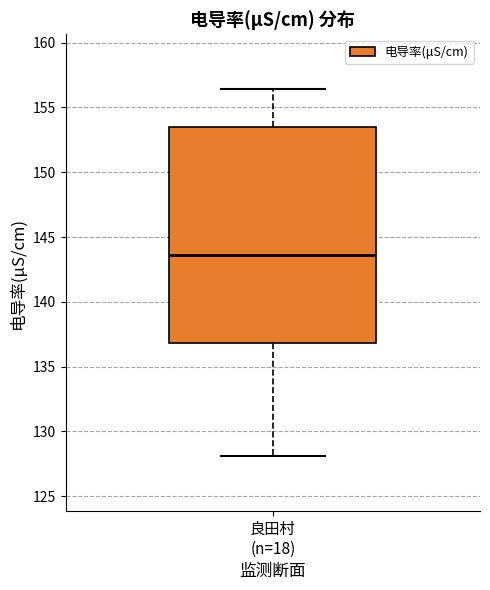

Read this box plot against the y-axis: the position of the median line, the range covered by the box, and the ends of both whiskers. The values are not printed on the chart, so give them approximately, as read against the axis.

median 143.5, box 137.0 to 153.5, whiskers 128.0 to 156.5